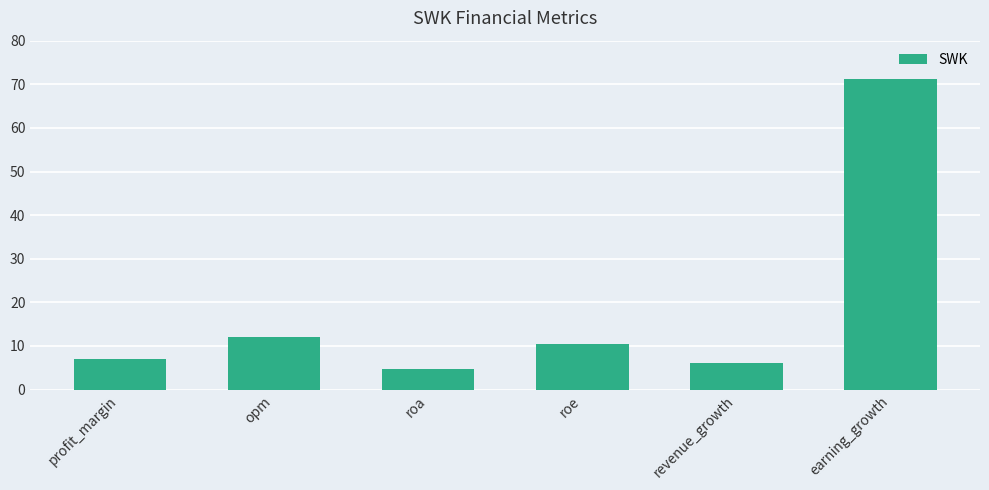

Reading right to left, extract all data points from this chart.

earning_growth=71.3	revenue_growth=6.0	roe=10.4	roa=4.7	opm=12.0	profit_margin=7.0